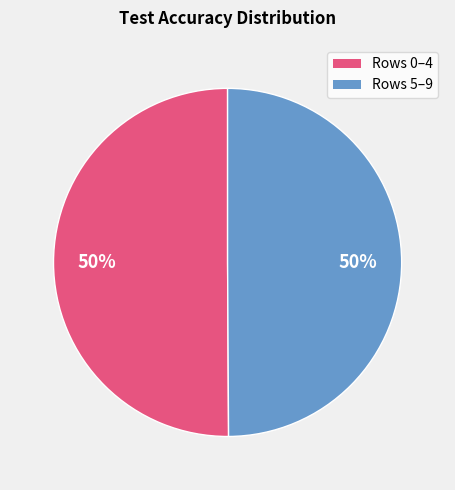

To the nearest percent, what is the average slice percentage?

50%